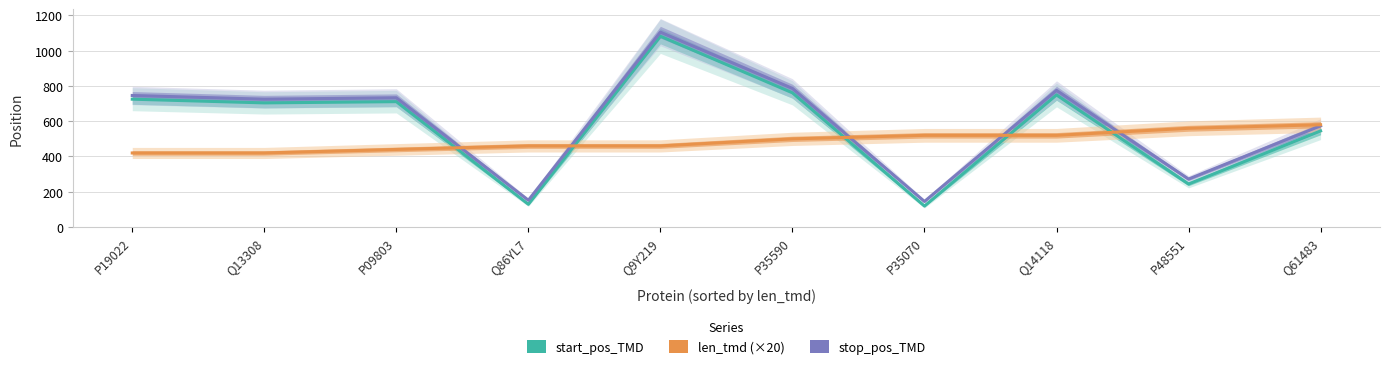

Reading left to right, transcribe all the data shown in this chart.

start_pos_TMD: 725	704	711	129	1082	761	119	749	244	545
stop_pos_TMD: 746	725	733	152	1105	786	145	775	272	574
len_tmd (×20): 420	420	440	460	460	500	520	520	560	580